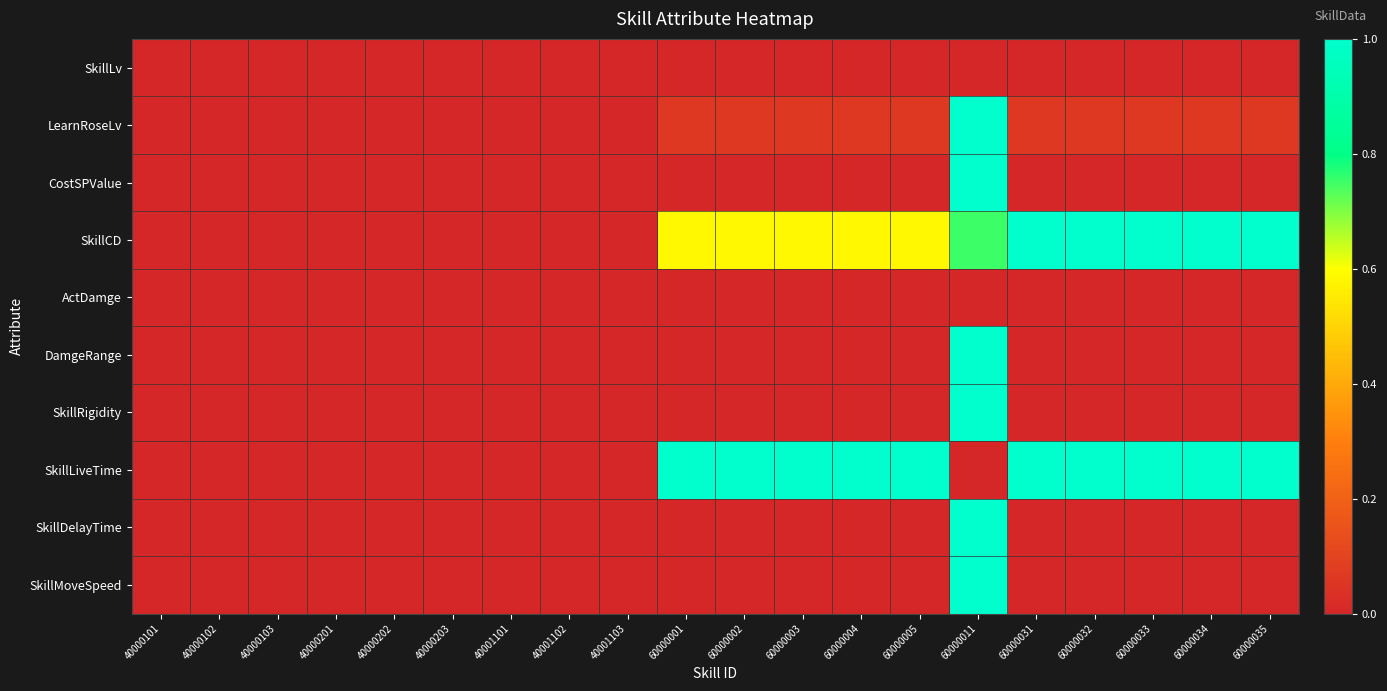

Count the number of data series in this chart.

10